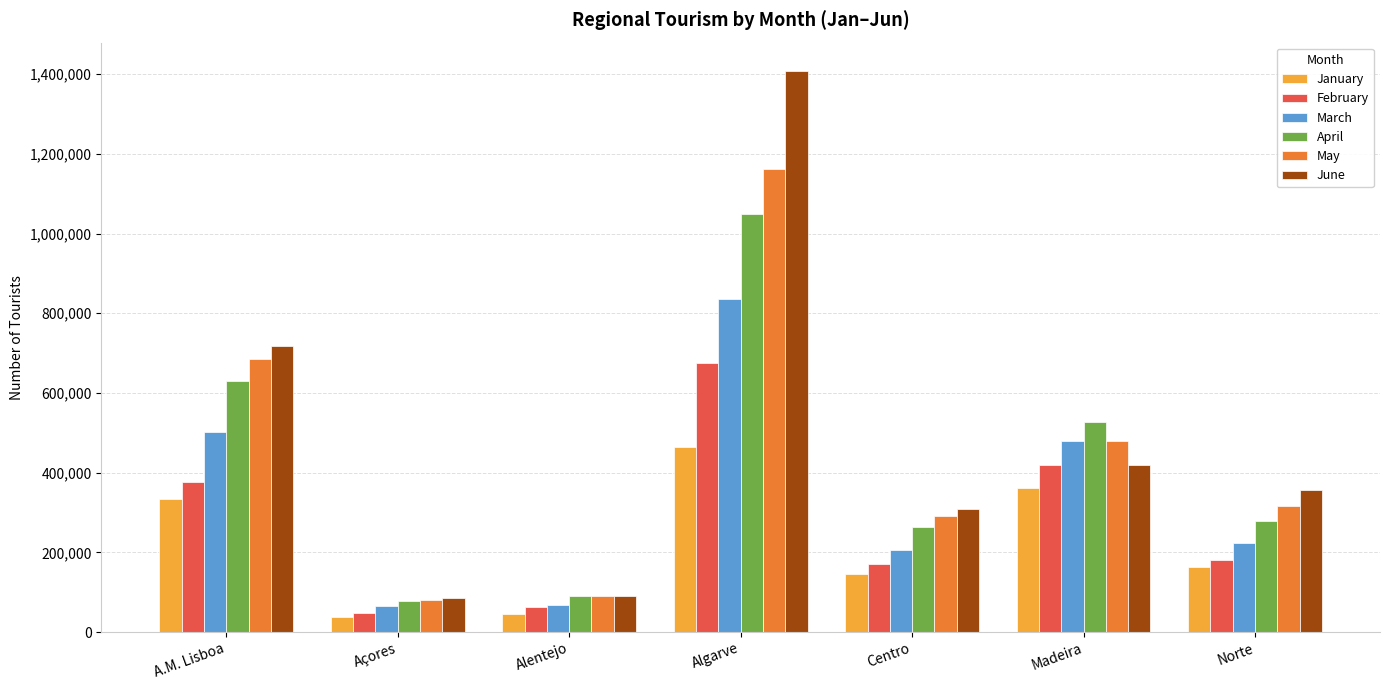

Where does the February series first go above 181864?

A.M. Lisboa